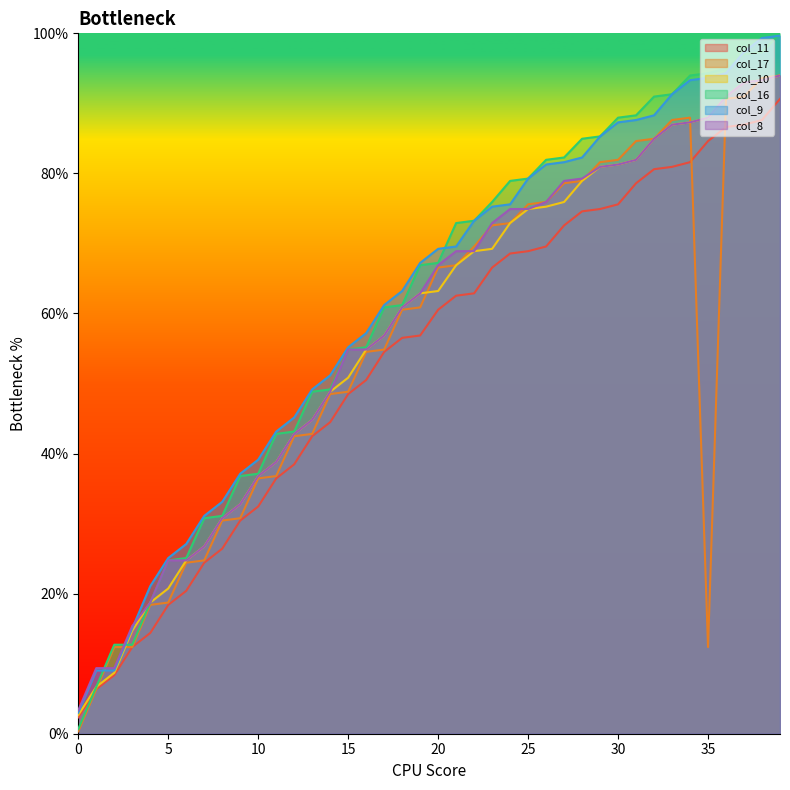

What are all the series names shown in the legend?

col_11, col_17, col_10, col_16, col_9, col_8